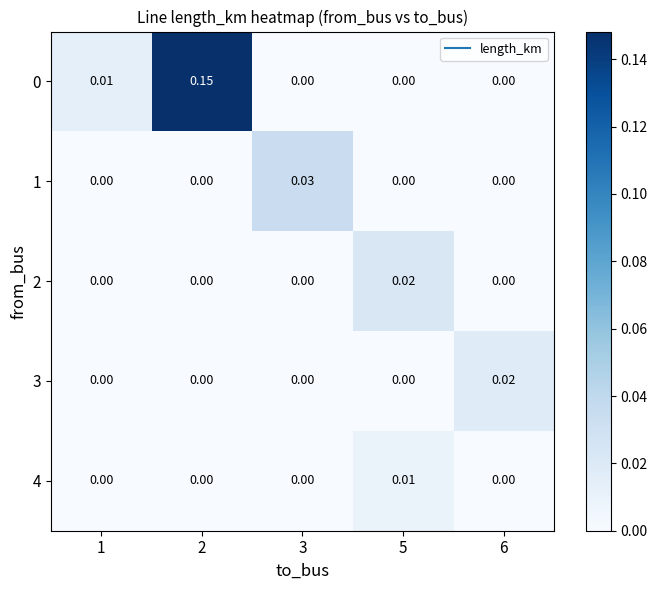

At which category is the sum across all series the highest?

2